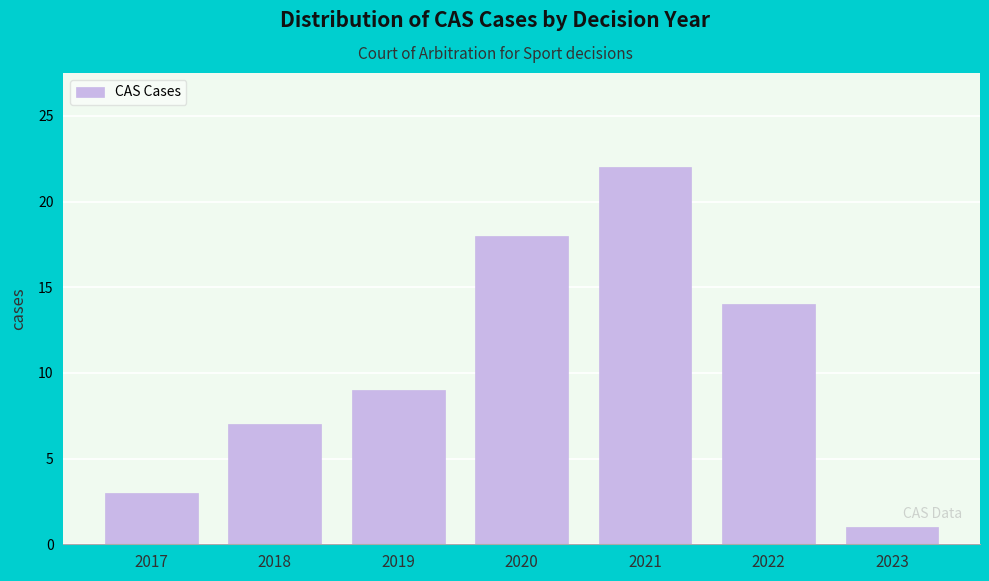

Reading left to right, extract all data points from this chart.

3	7	9	18	22	14	1